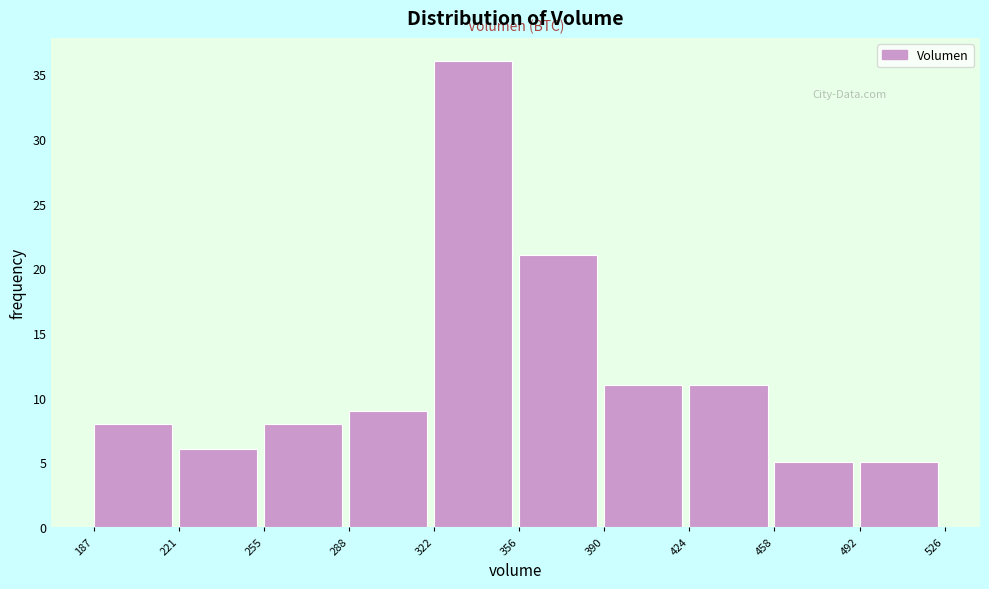

Reading left to right, transcribe this chart: for each bar, give the range it covers on the x-axis and its height. The values are not printed on the chart, so give them approximately, as read against the axis.

187 to 221: 8
221 to 255: 6
255 to 288: 8
288 to 322: 9
322 to 356: 36
356 to 390: 21
390 to 424: 11
424 to 458: 11
458 to 492: 5
492 to 526: 5